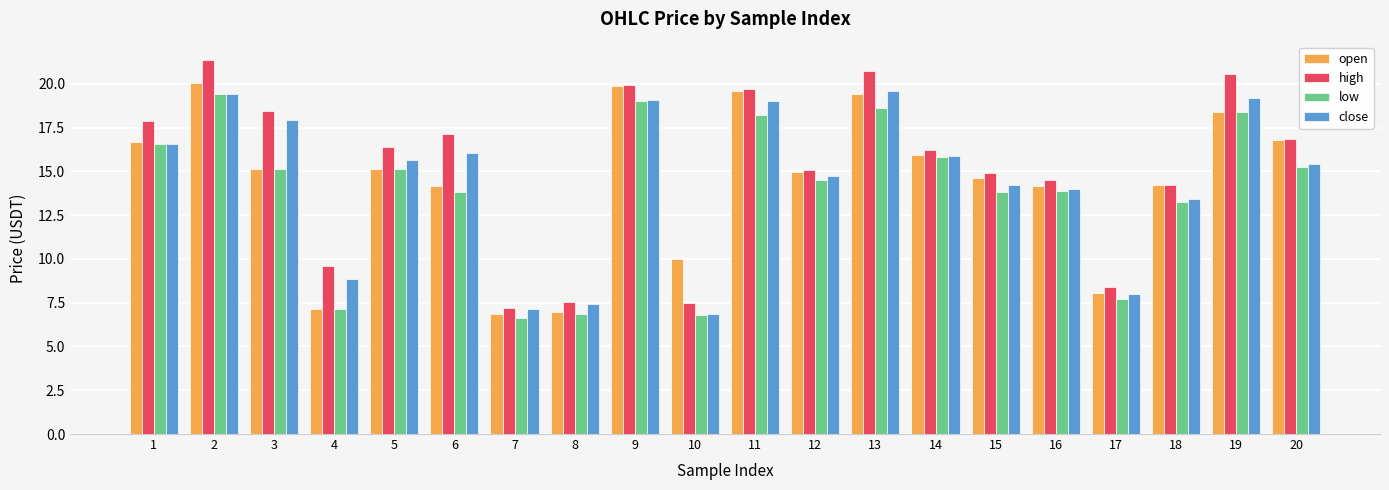

What is the total value across all series at 6?

61.1